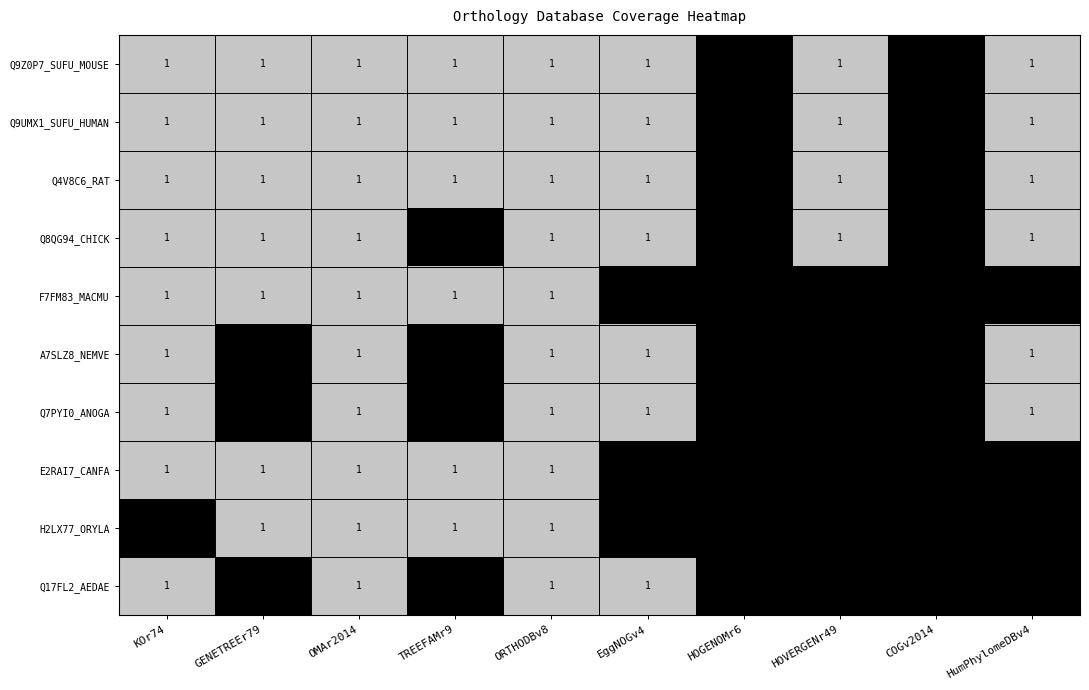

Is it true that F7FM83_MACMU equals 1 at OMAr2014?

True